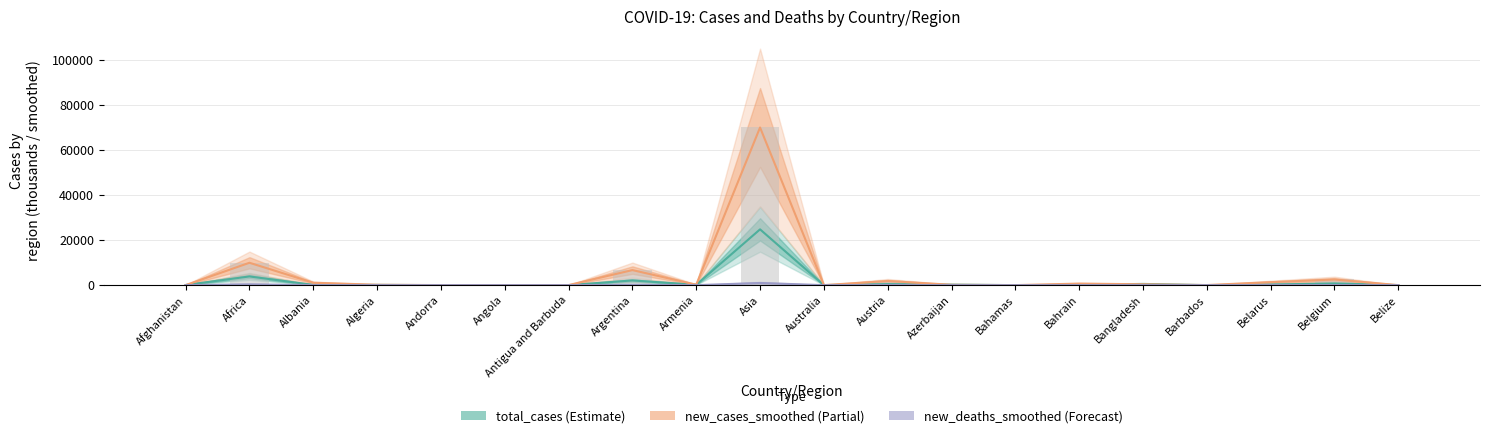

Reading right to left, extract all data points from this chart.

total_cases (thousands): 12.3	763.9	282.9	2.9	545.0	120.5	8.5	233.8	452.8	29.0	24809.3	171.2	2093.6	0.7	20.7	10.8	112.6	104.3	3869.0	55.7
new_cases_smoothed: 10.4	2511.9	1319.9	43.1	383.7	684.3	13.3	162.0	1846.6	5.6	70110.4	201.0	6692.9	21.9	34.7	27.0	172.0	1067.9	9950.7	17.6
new_deaths_smoothed: 0.1	26.4	9.0	0.4	7.9	3.6	0.0	2.7	25.9	0.0	953.9	3.3	134.0	0.6	0.6	0.4	3.3	17.0	357.1	1.1
new_cases_smoothed (bars): 10.4	2511.9	1319.9	43.1	383.7	684.3	13.3	162.0	1846.6	5.6	70110.4	201.0	6692.9	21.9	34.7	27.0	172.0	1067.9	9950.7	17.6